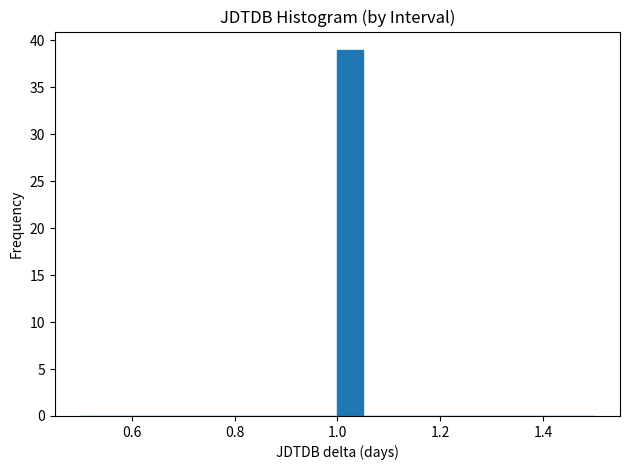

Read against the x-axis, roughly where is the centre of the tallest bar?

1.02